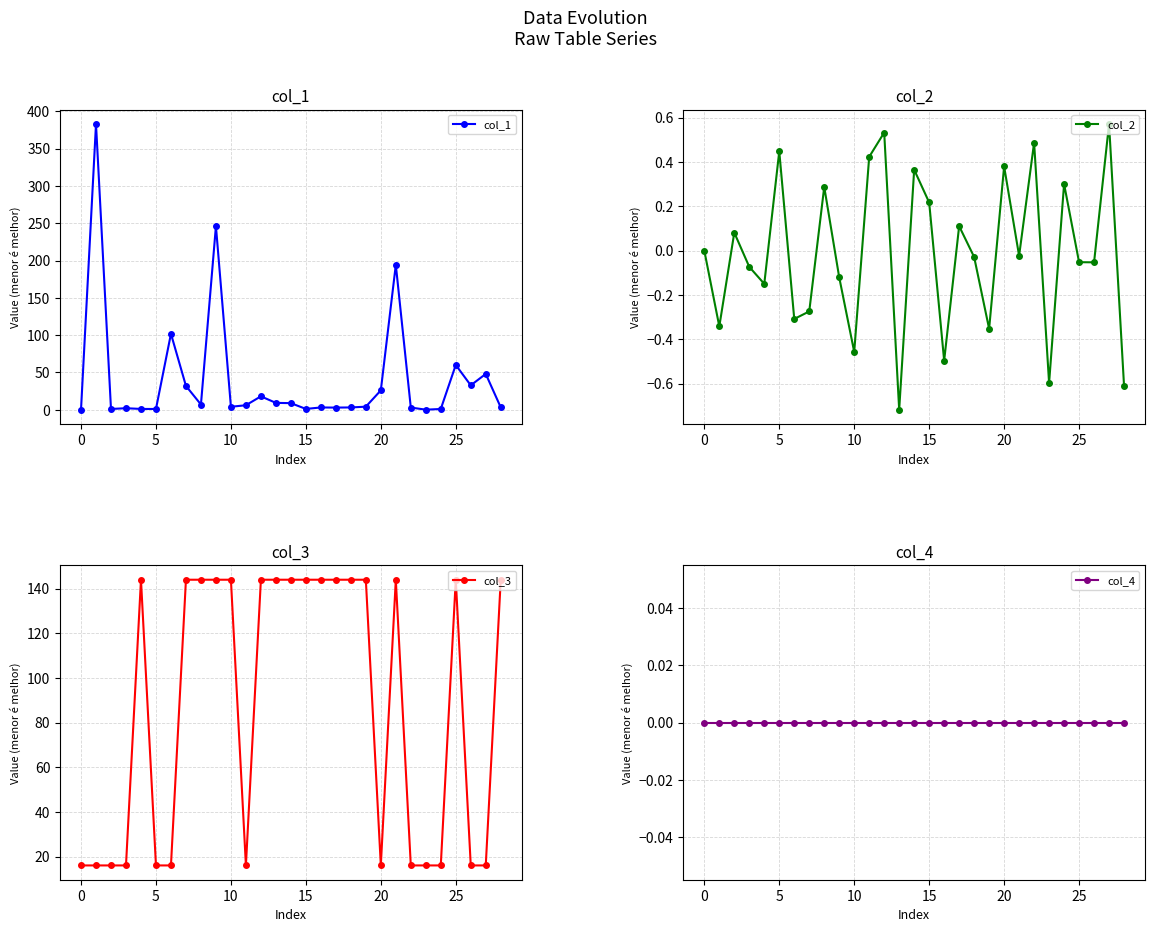

True or false: col_1 has more than 2 points higher than both neighbors.

True